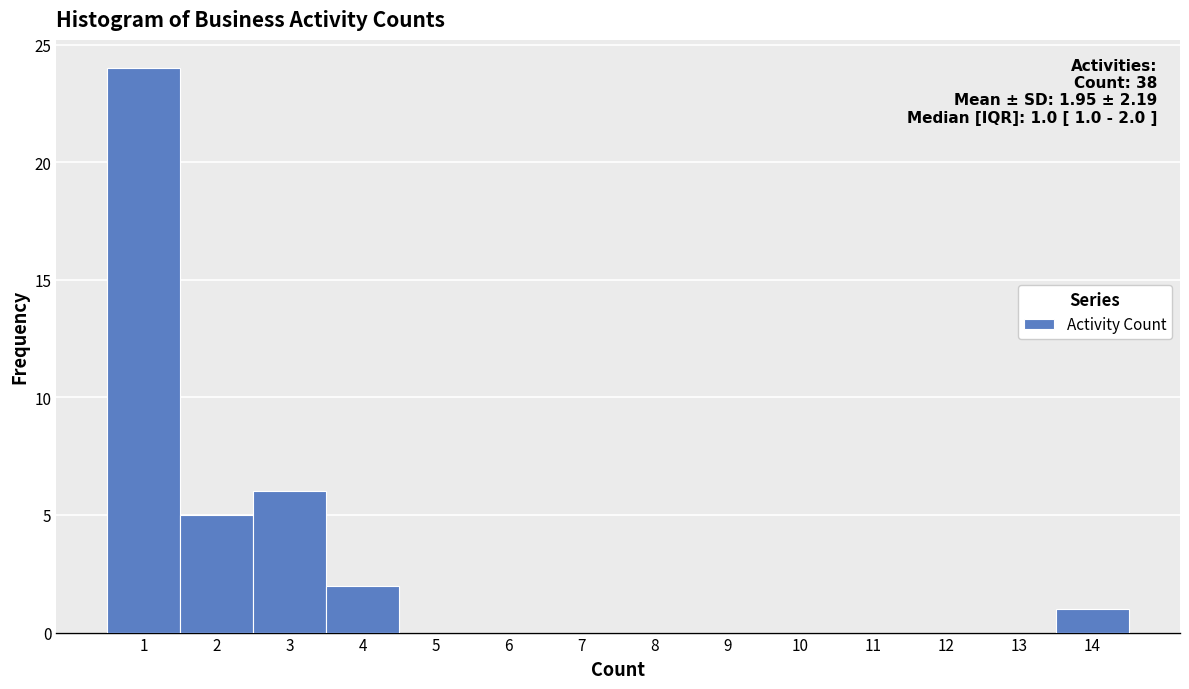

Which range on the x-axis has the tallest bar?

0.5 to 1.5